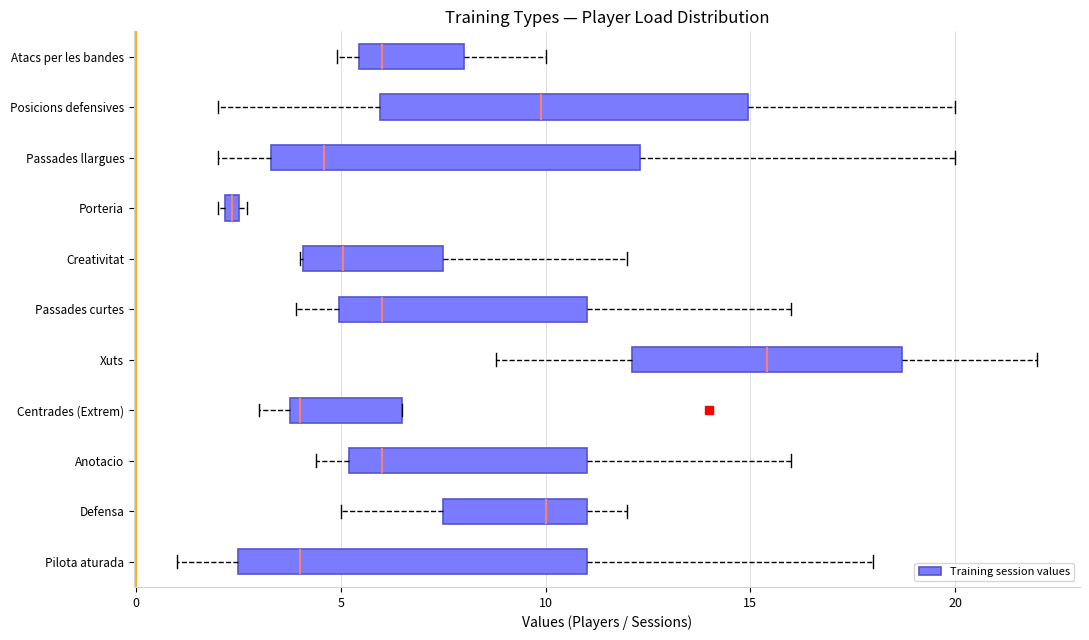

Which box has the furthest to the right median line?

Xuts